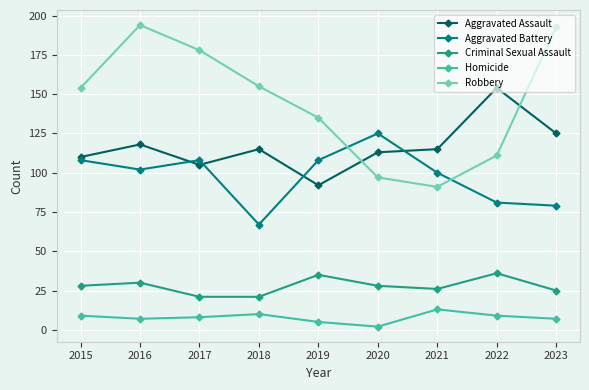

At 2023, list the series in order from largest to smallest.

Robbery, Aggravated Assault, Aggravated Battery, Criminal Sexual Assault, Homicide